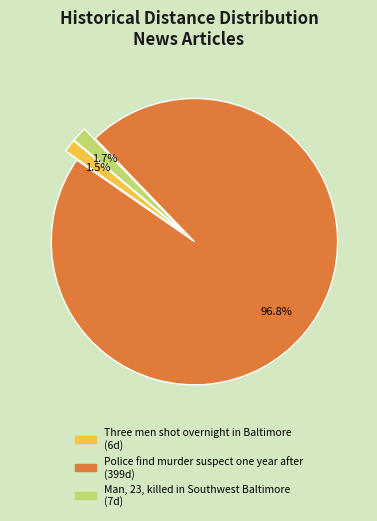

What portion of the pie excludes Three men shot overnight in Baltimore?

98.5%